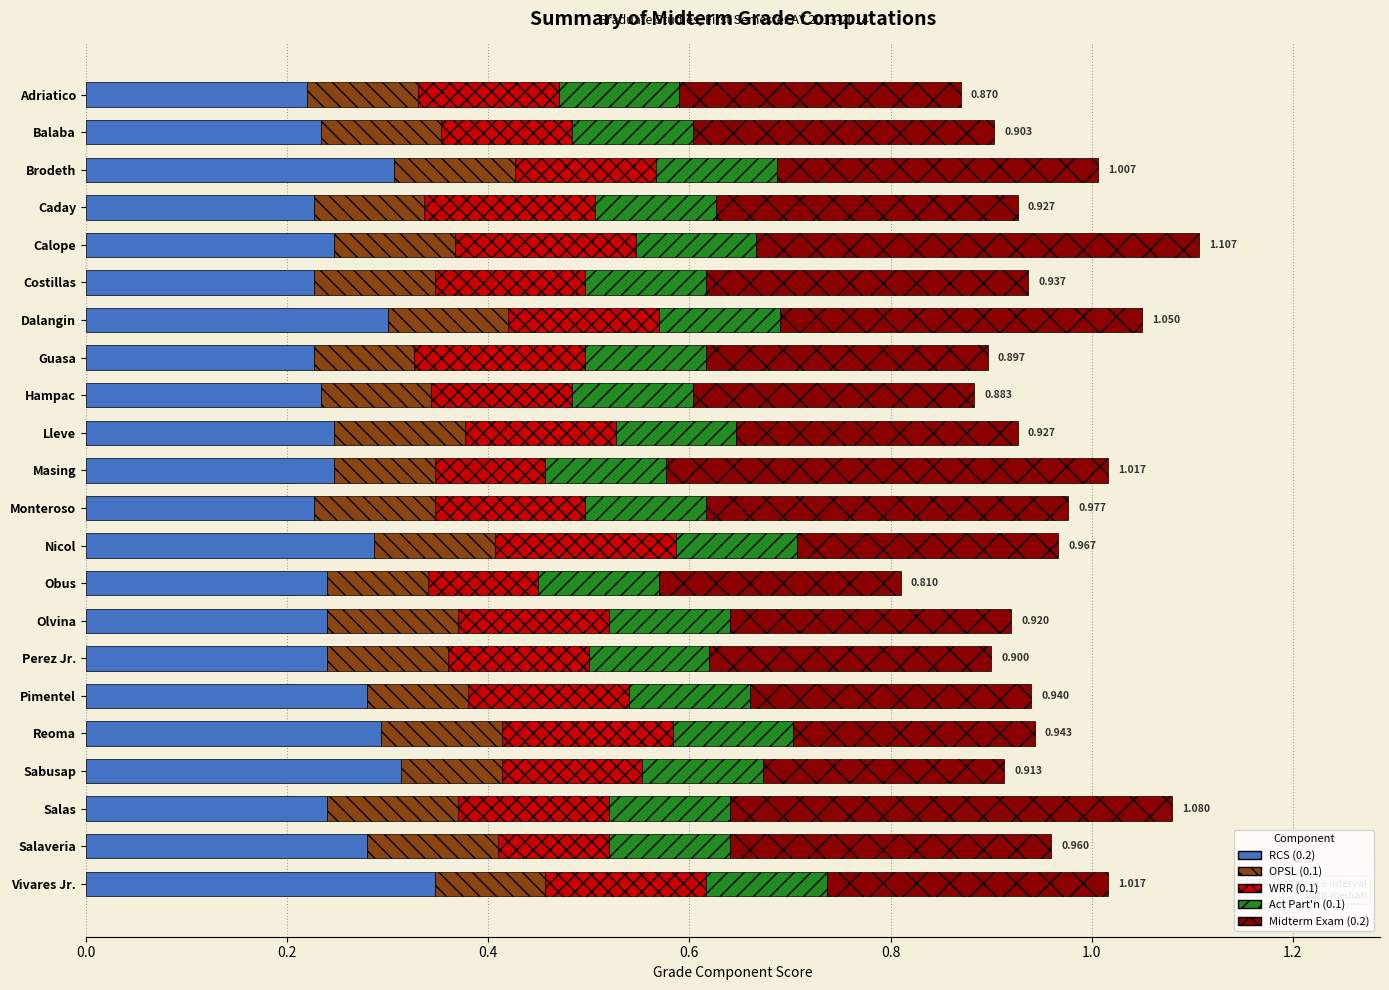

Which category has the highest value in the RCS (0.2) series?

Vivares Jr.